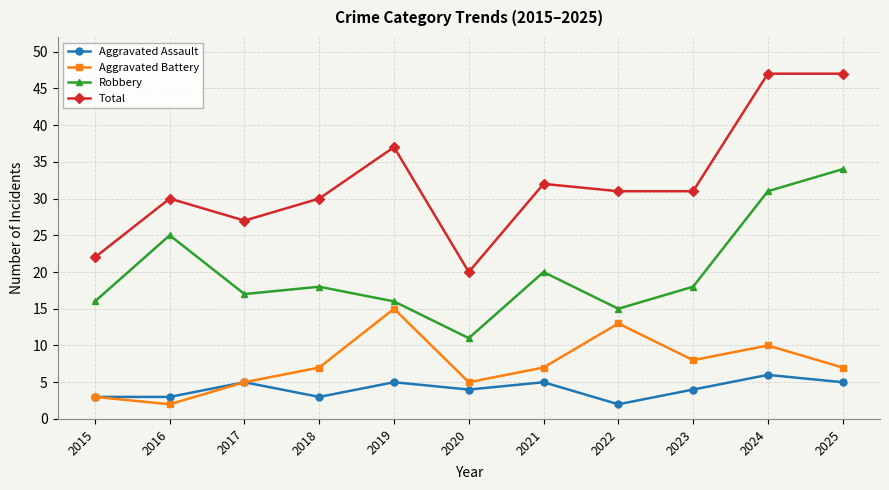

True or false: Robbery has more than 1 interior local peaks.

True